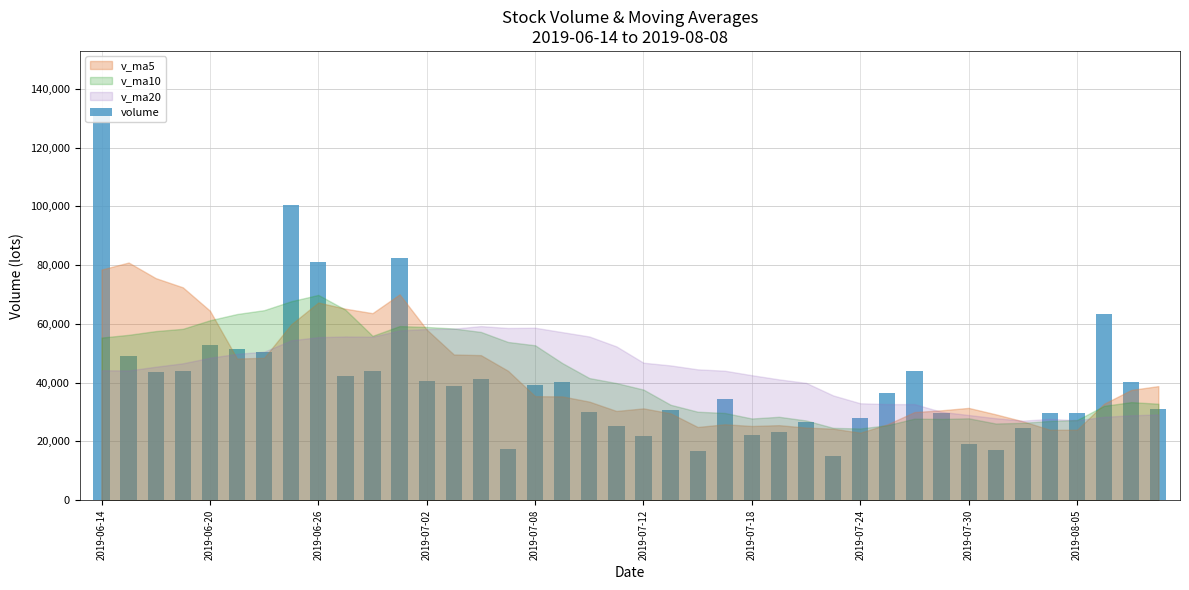

What is the maximum value shown in the chart?

132921.8